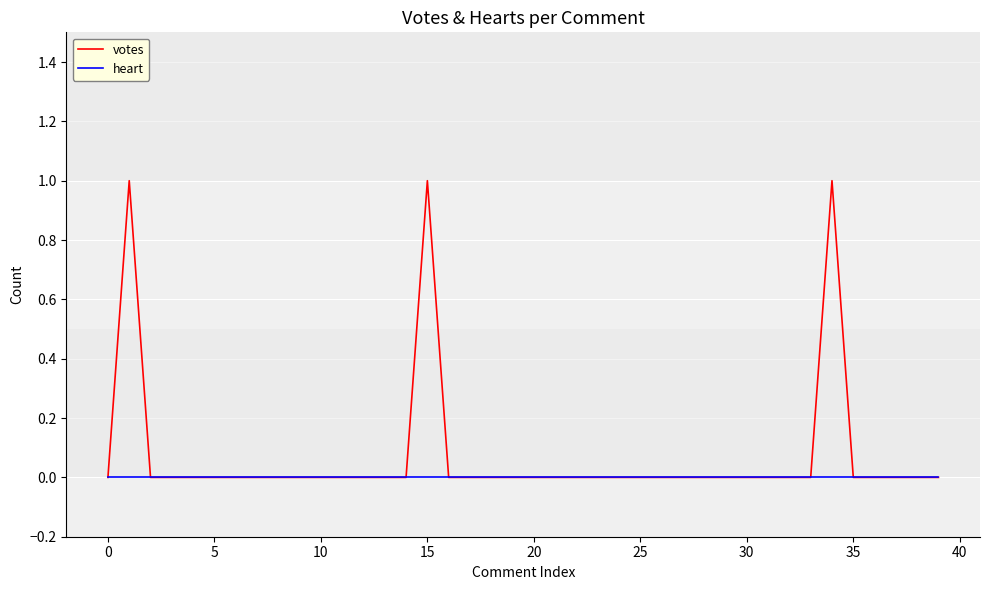

Which series has the largest range (max minus min)?

votes